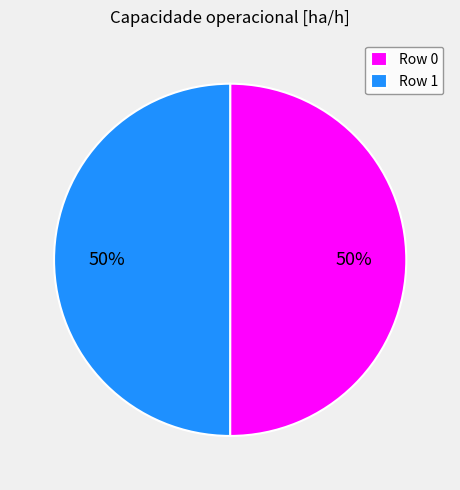

Count the number of slices in the pie.

2